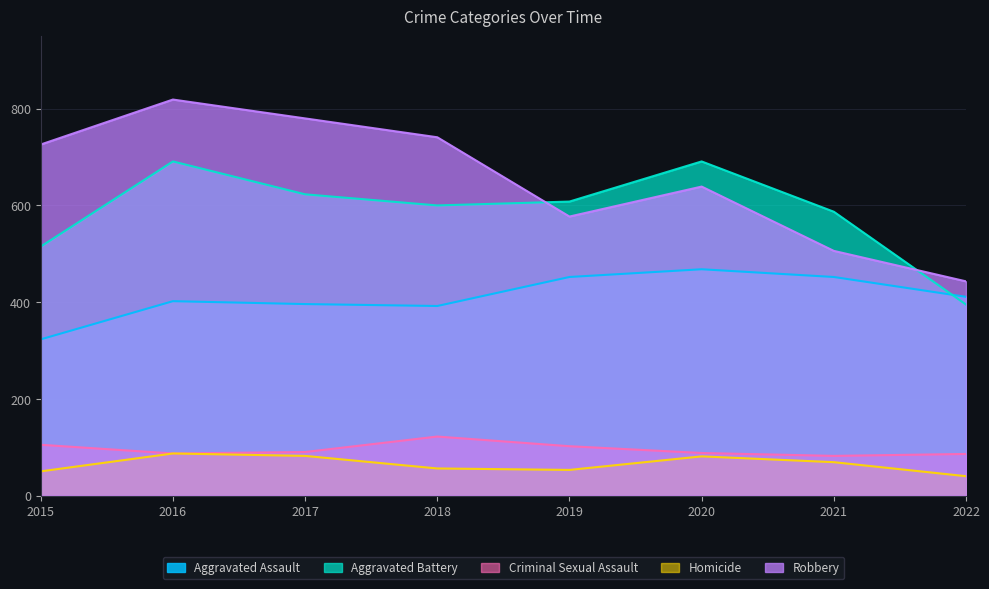

True or false: Homicide and Criminal Sexual Assault intersect in this chart.

False